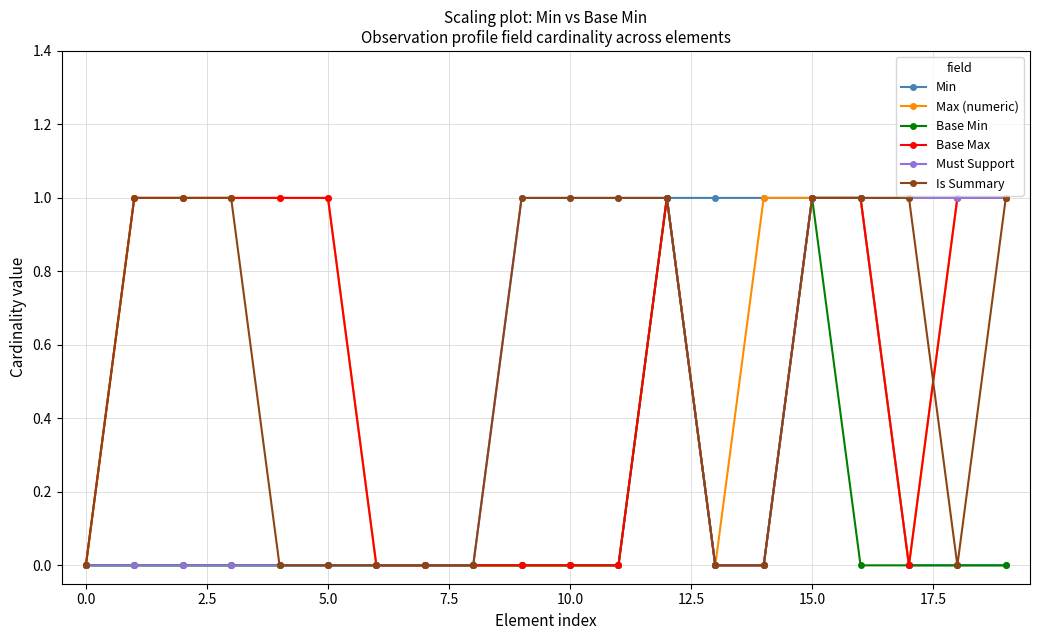

What are all the series names shown in the legend?

Min, Max (numeric), Base Min, Base Max, Must Support, Is Summary